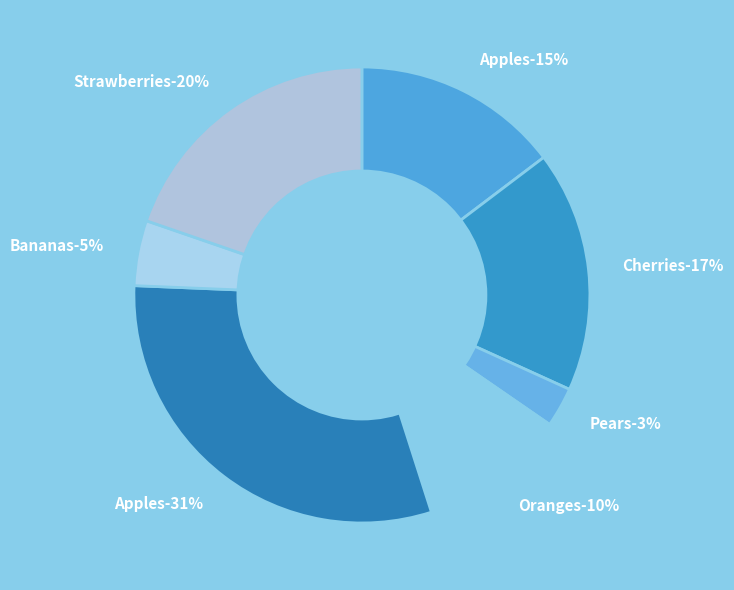

How many segments does this pie chart have?

7